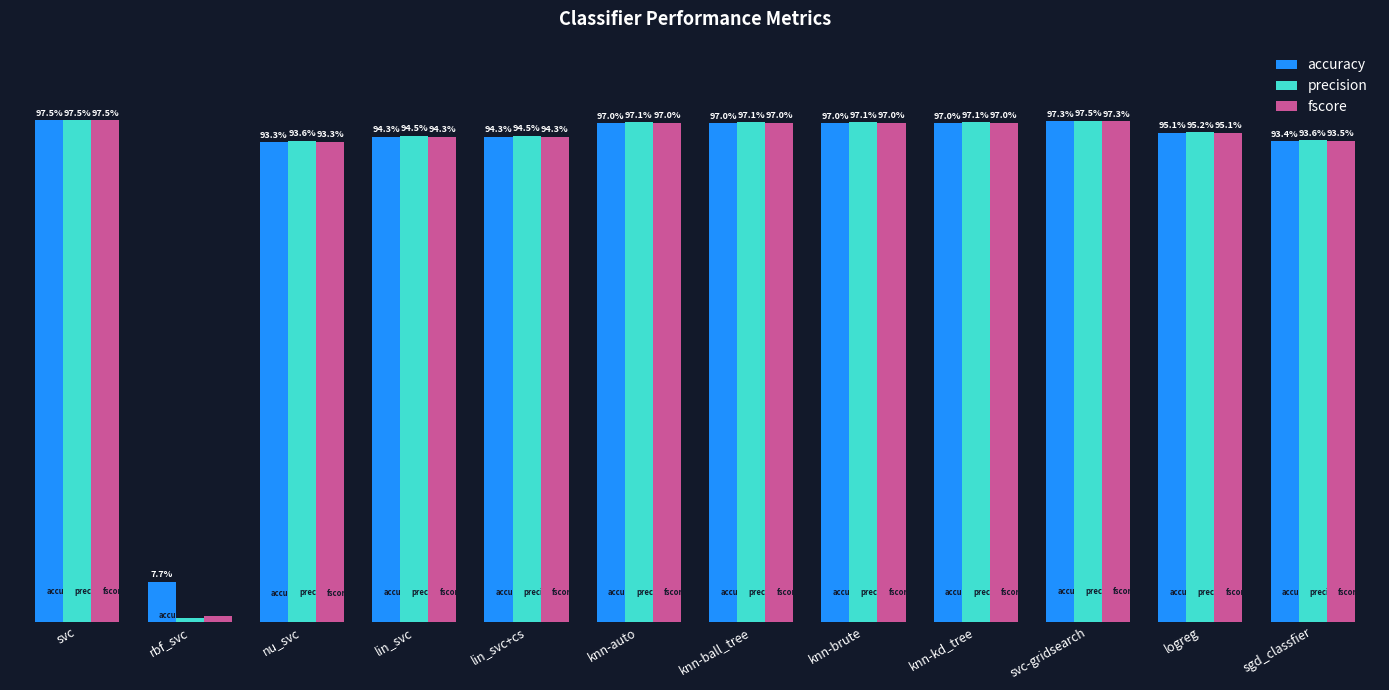

Does the chart contain any negative values?

No